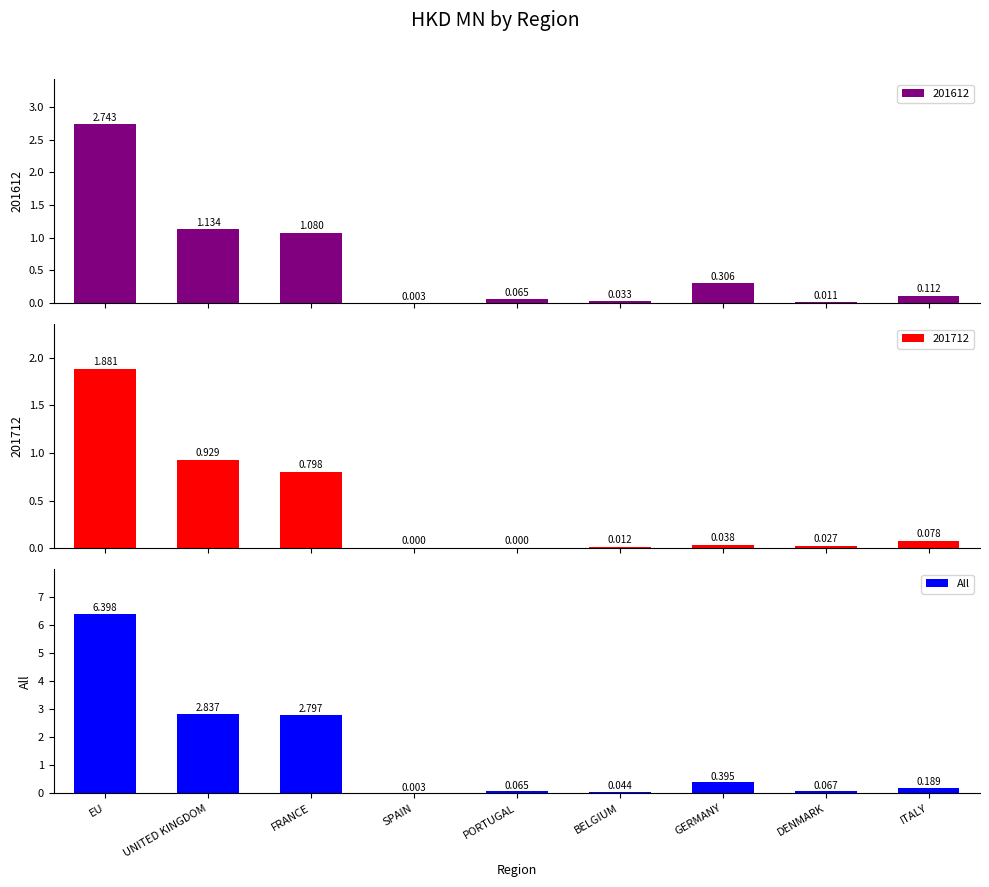

What is the greatest value displayed?

6.4